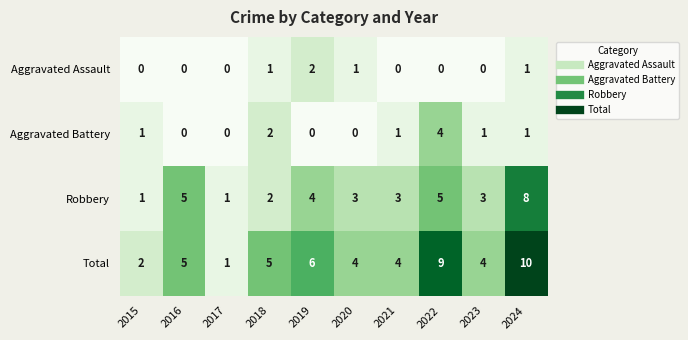

At which label is Aggravated Battery closest to 2?

2018